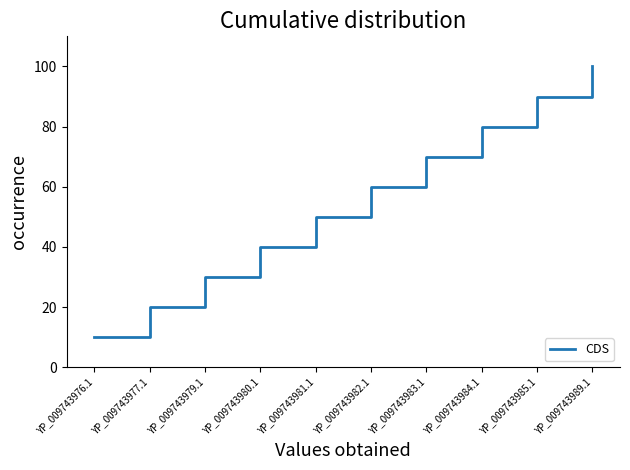

What value does the data have at YP_009743982.1?

60